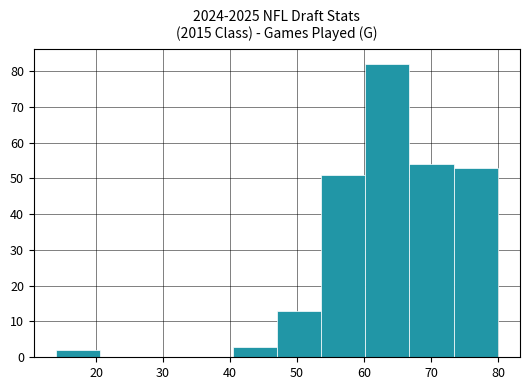

Reading left to right, list every bar in this chart as the range it spans on the x-axis followed by its height. Neither the bar edges nor the heights are printed on the chart, so give them approximately, as read against the axes.

14.0 to 20.6: 2
20.6 to 27.2: 0
27.2 to 33.8: 0
33.8 to 40.4: 0
40.4 to 47.0: 3
47.0 to 53.6: 13
53.6 to 60.2: 51
60.2 to 66.8: 82
66.8 to 73.4: 54
73.4 to 80.0: 53